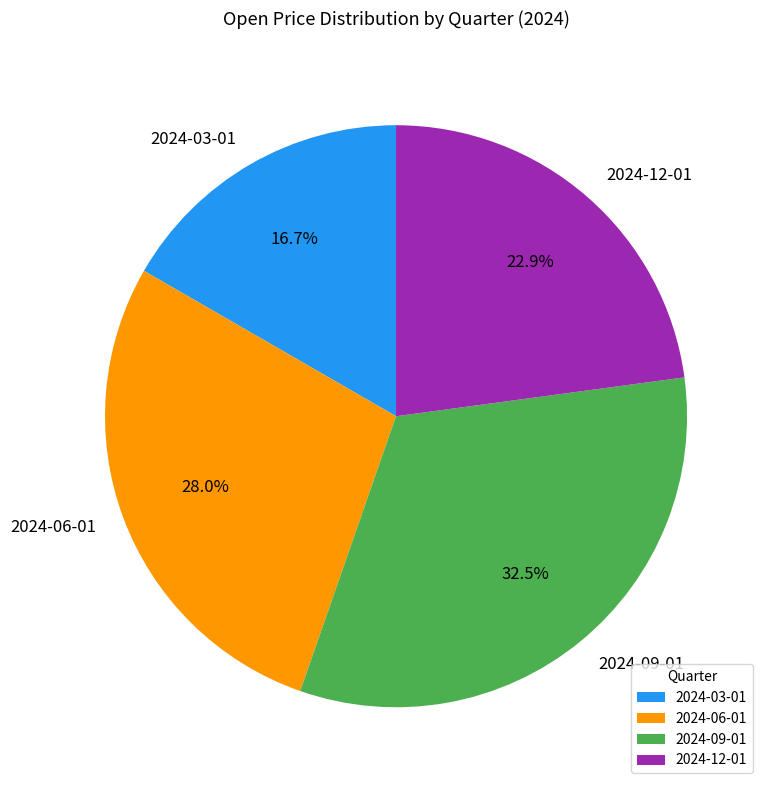

Approximately how many times larger is the value at 2024-03-01 compared to 2024-12-01?

0.7